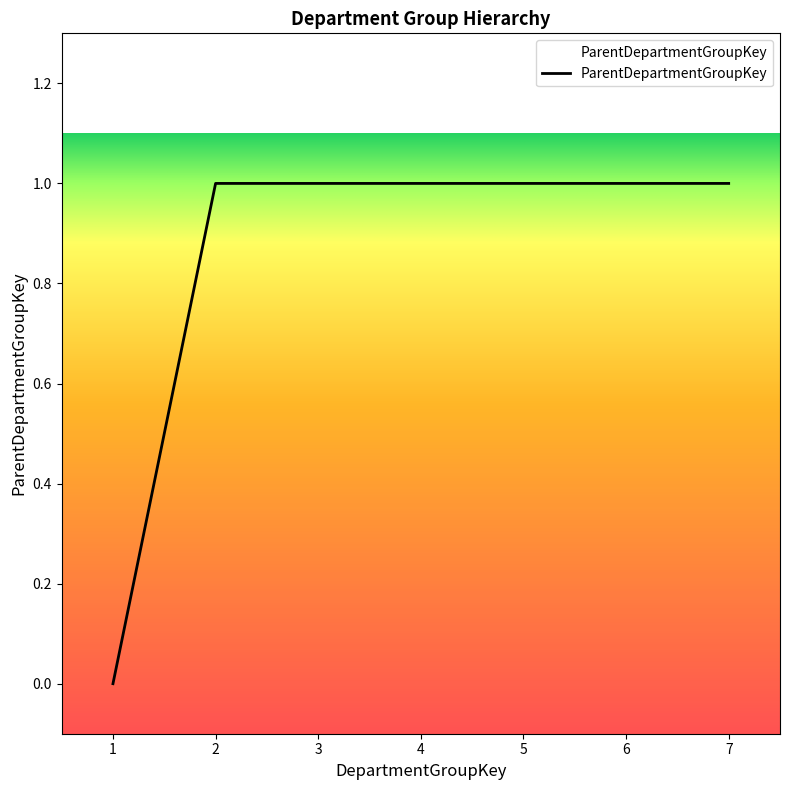

Which label corresponds to the smallest value in the chart?

1